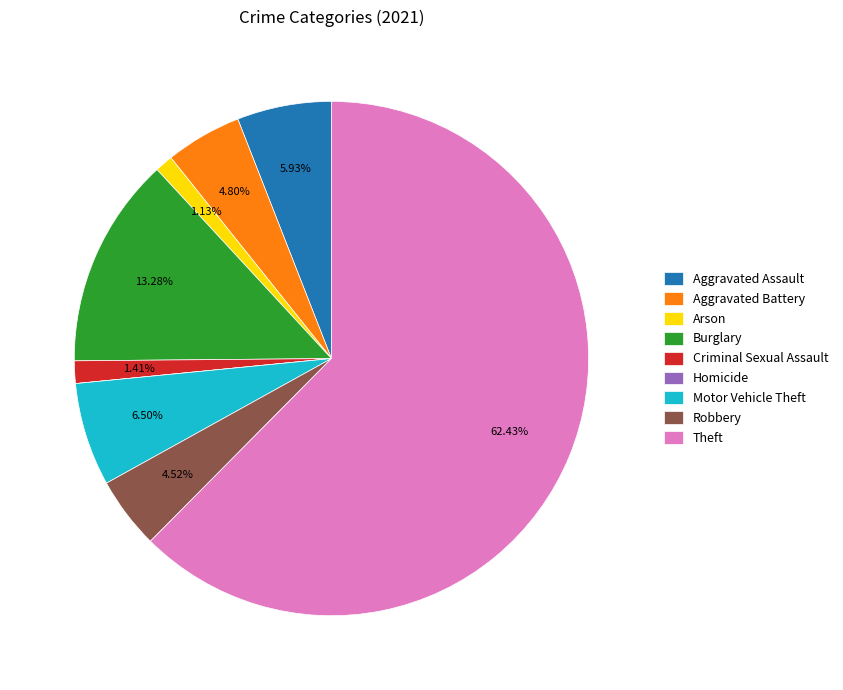

To the nearest percent, what is the combined percentage of Aggravated Battery and Burglary?

18%